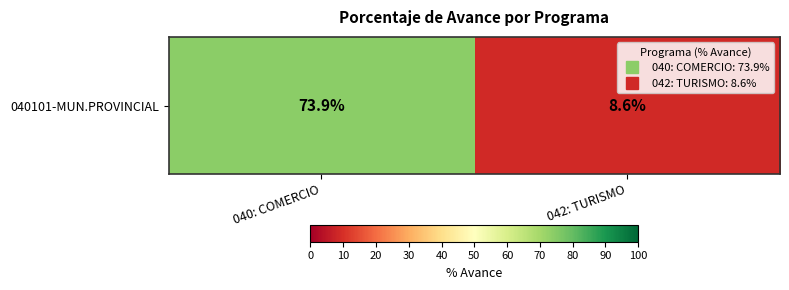

Reading left to right, transcribe all the data shown in this chart.

73.9	8.6